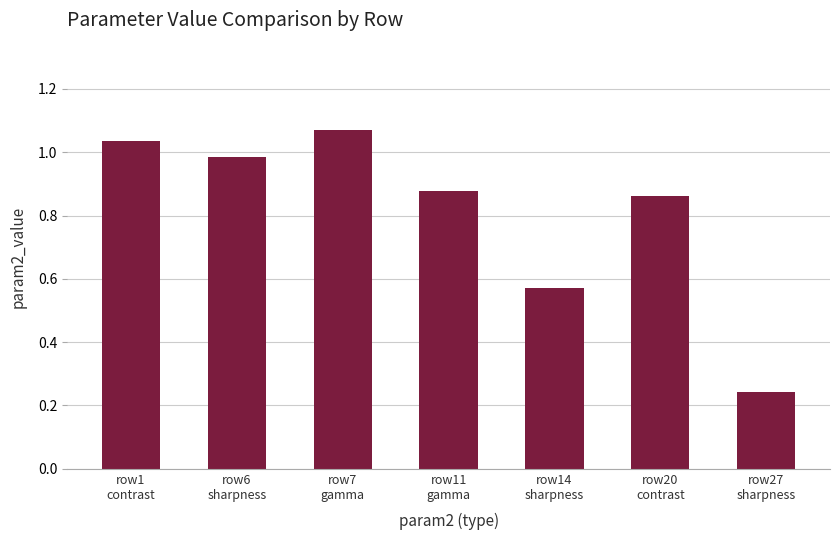

What is the ratio of the value at row14
sharpness to the value at row7
gamma?

0.5